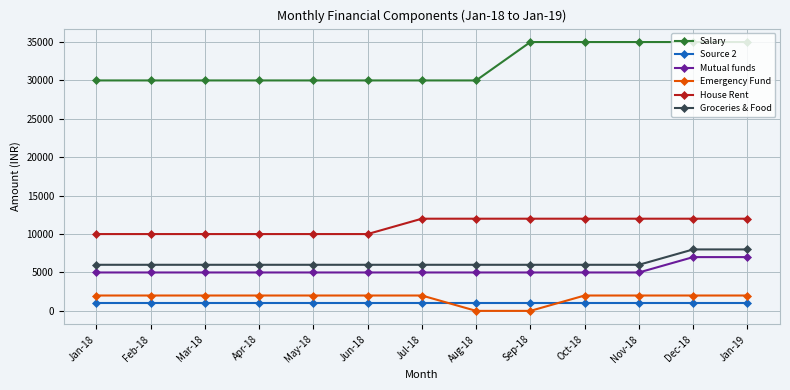

What is the value of the Mutual funds point at the 7th from the left?

5000